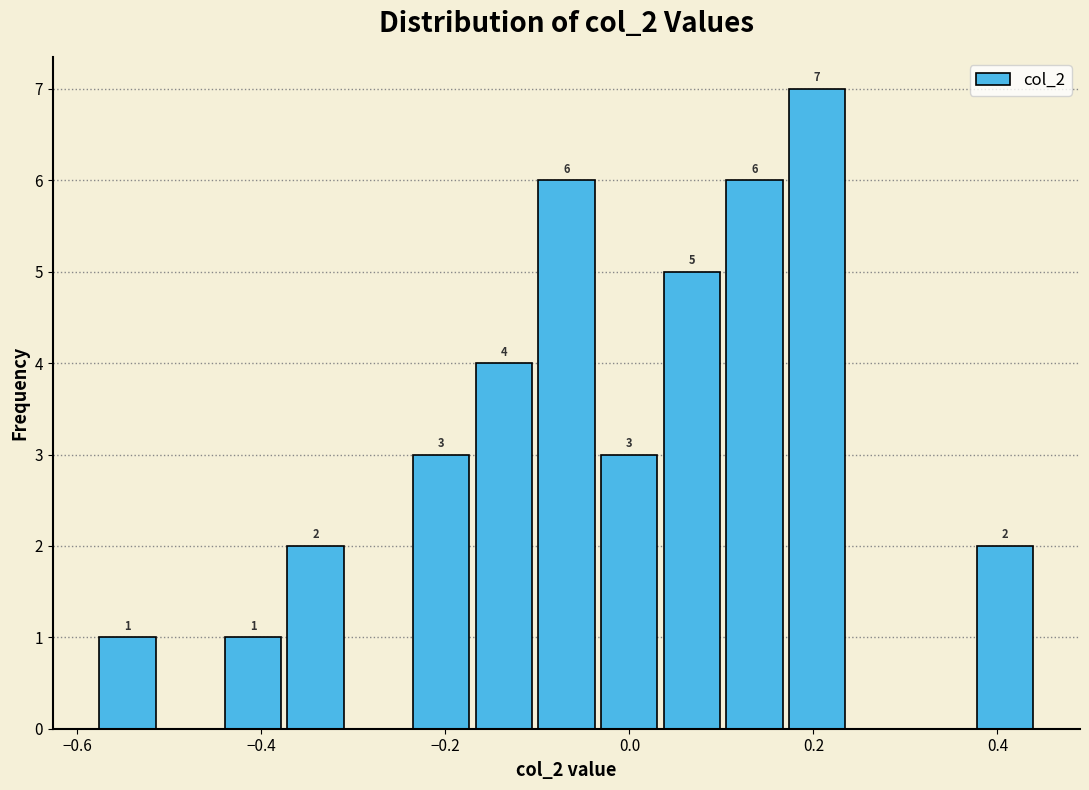

Read against the x-axis, roughly where is the centre of the tallest bar?

0.20